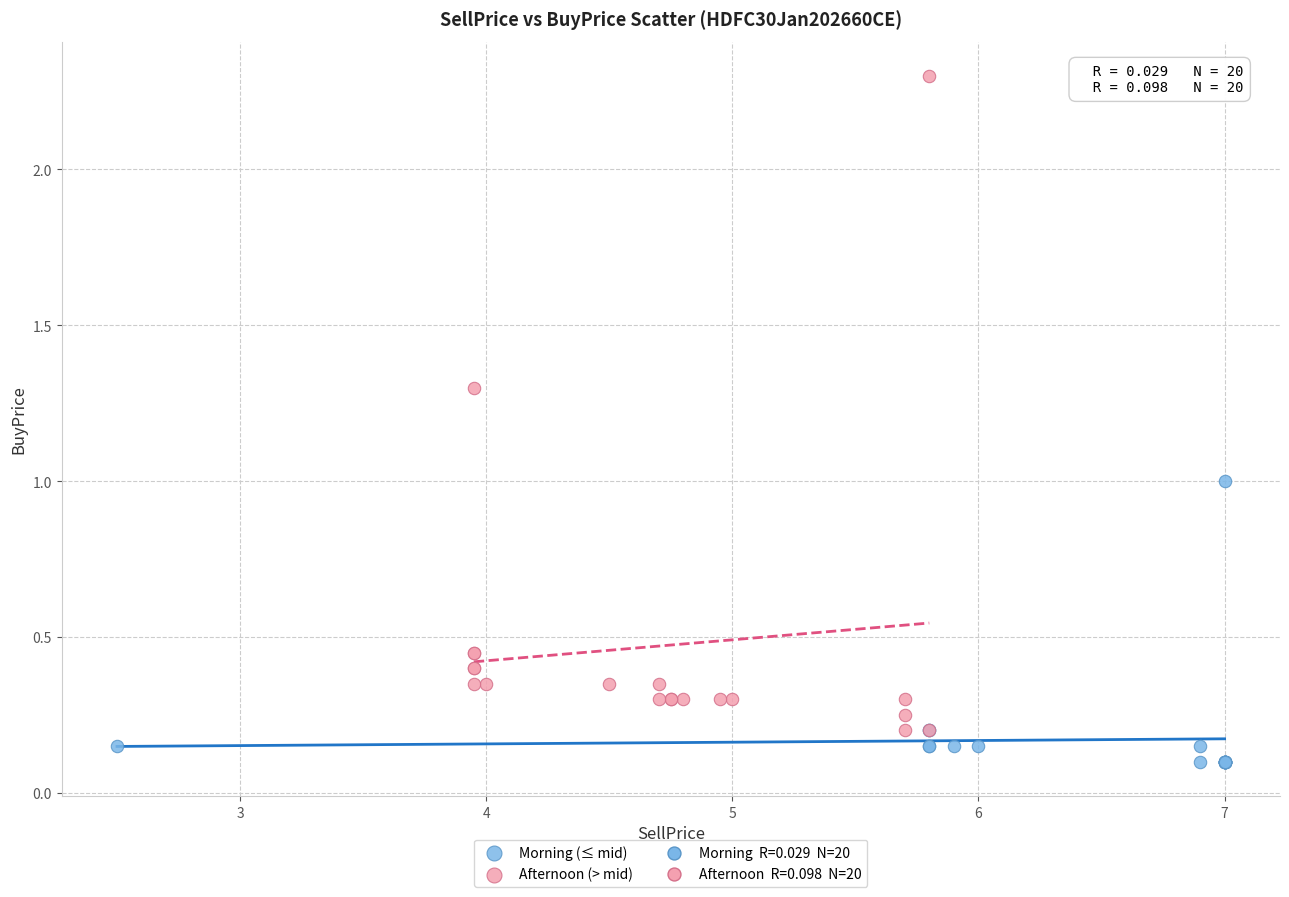

Which series contains the highest Y value?

Afternoon (> mid)